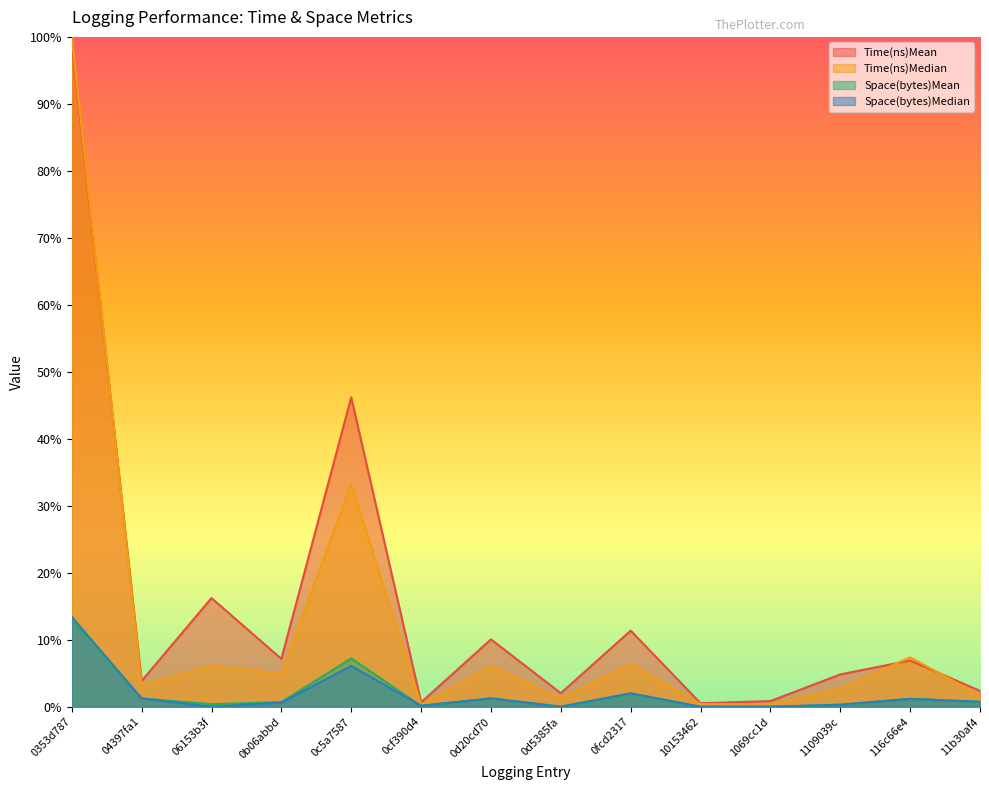

How many lines are shown in the chart?

4